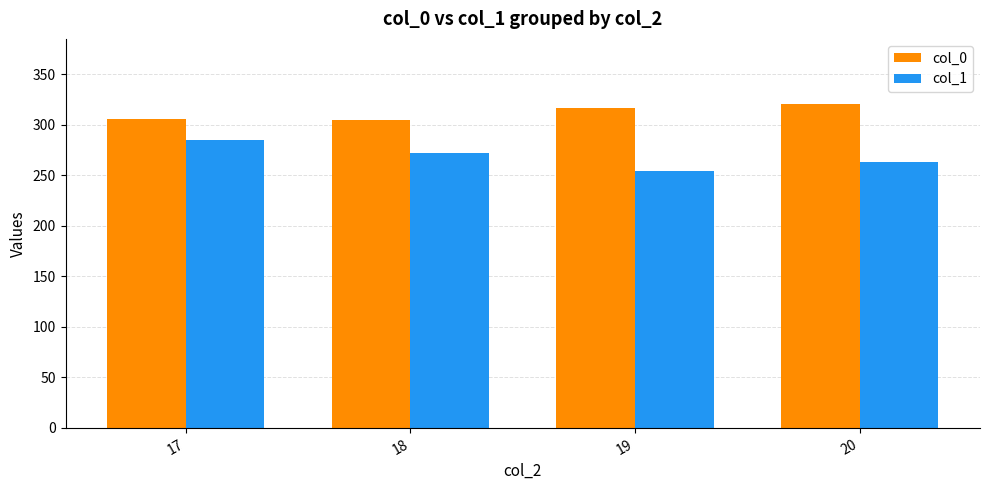

At 19, list the series in order from smallest to largest.

col_1, col_0